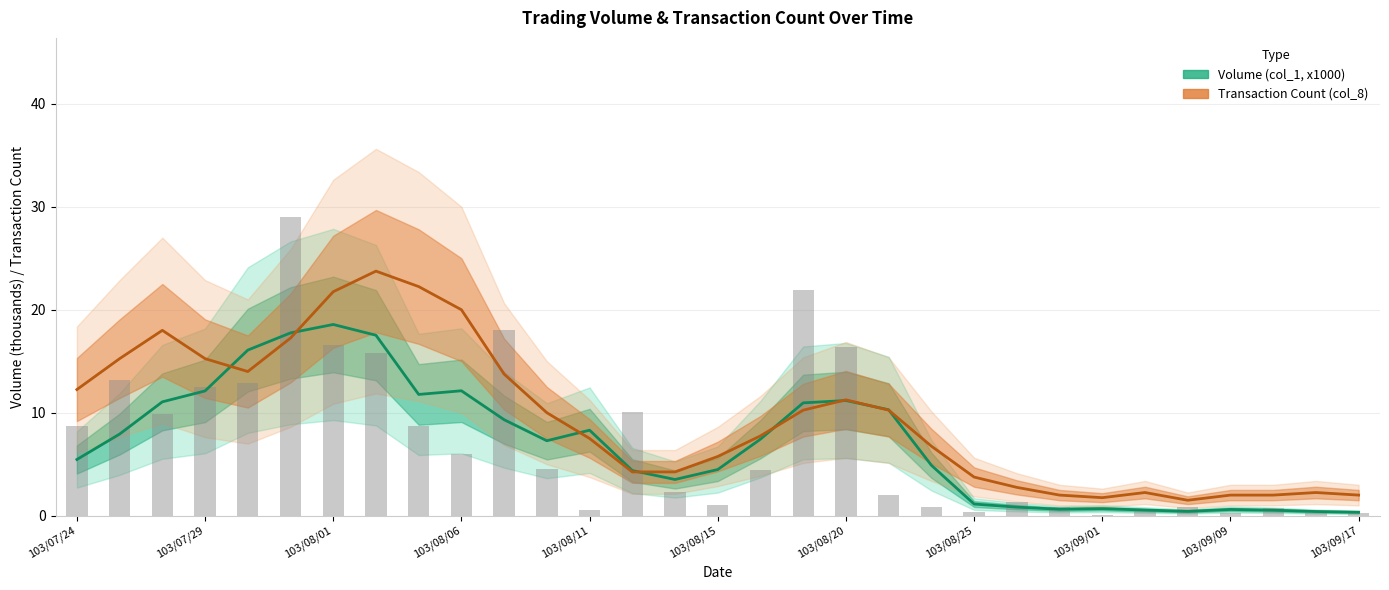

What are all the series names shown in the legend?

Volume (col_1, x1000), Transaction Count (col_8)